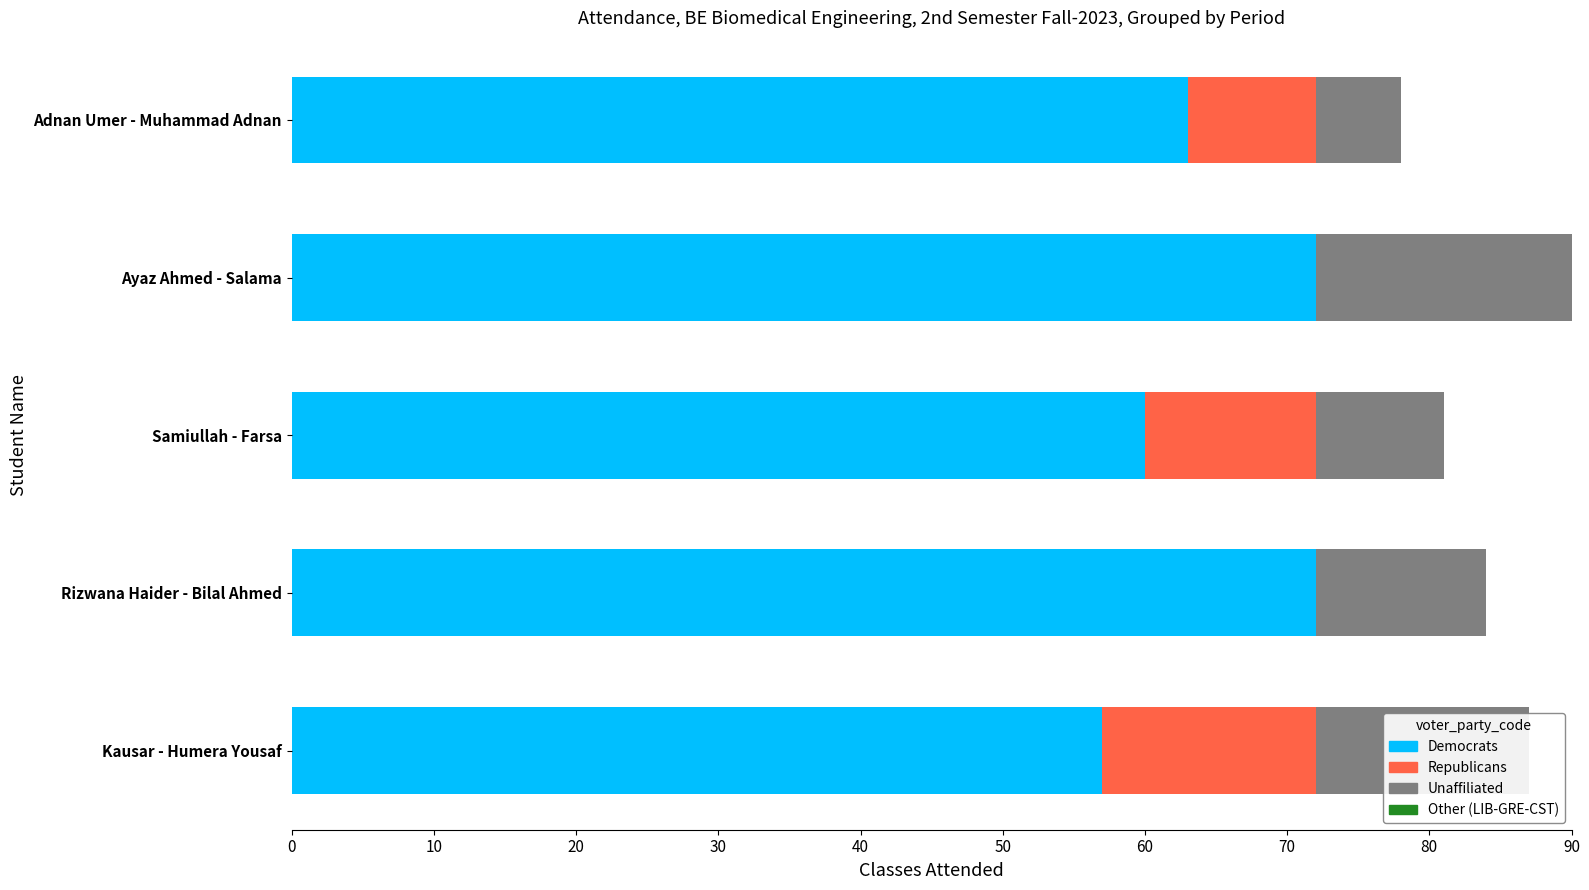

What is the total value across all series at Samiullah - Farsa?

81